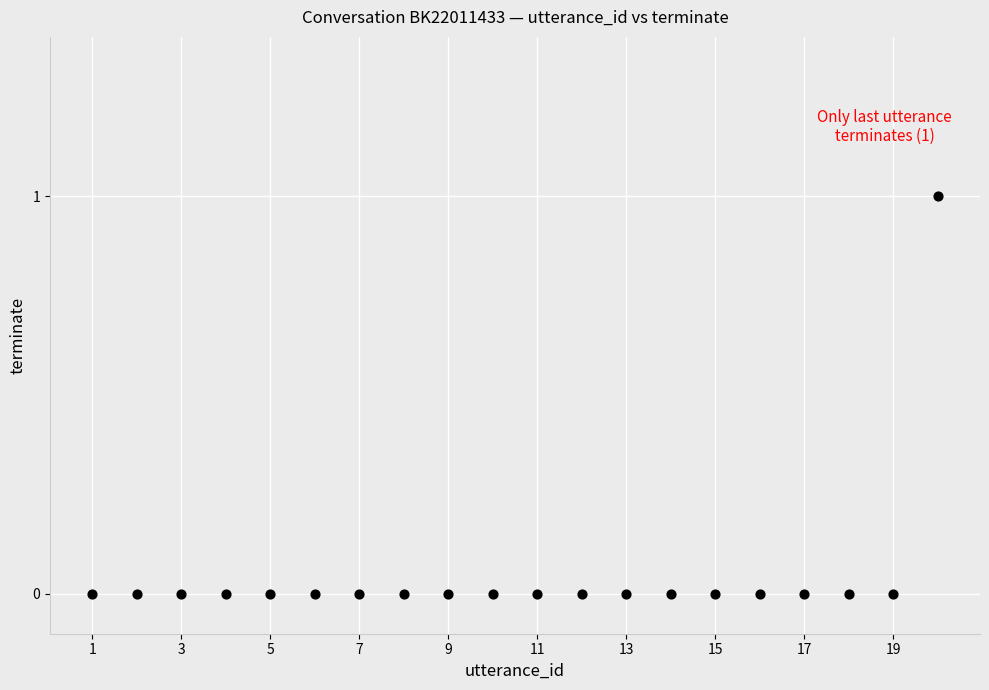

What is the range of X values (max minus min)?

19